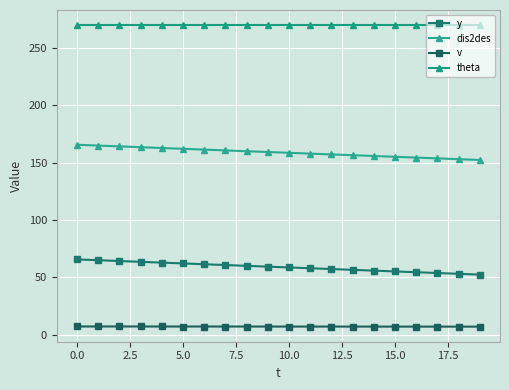

How many series are shown in this chart?

4